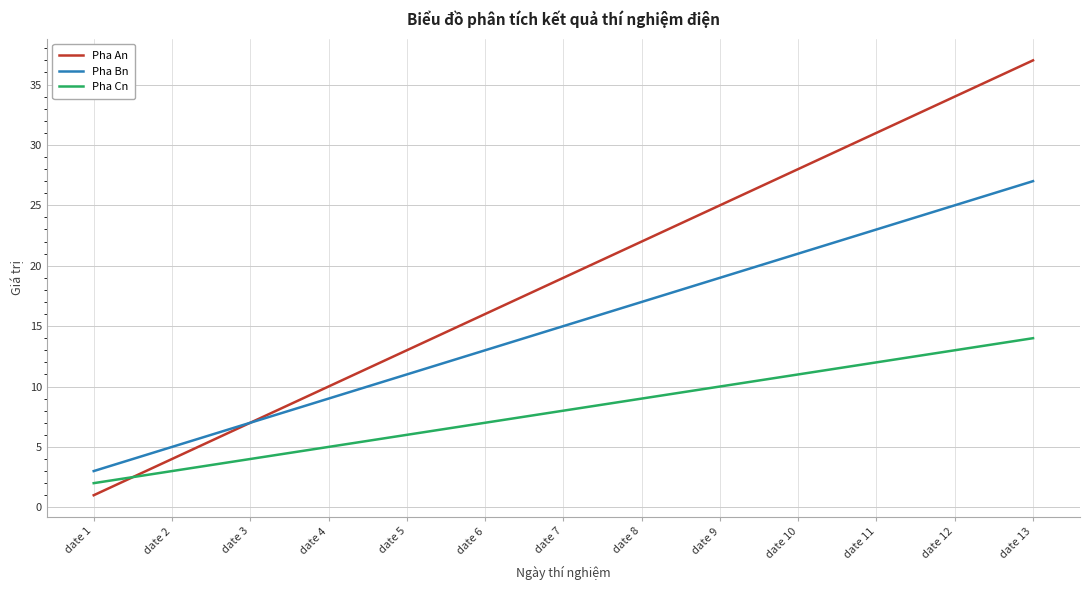

Which series has the largest total across all categories?

Pha An